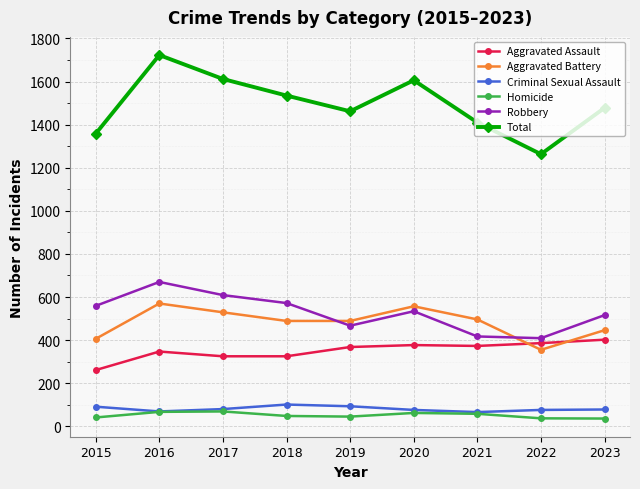

How many interior local peaks does the Homicide series have?

2